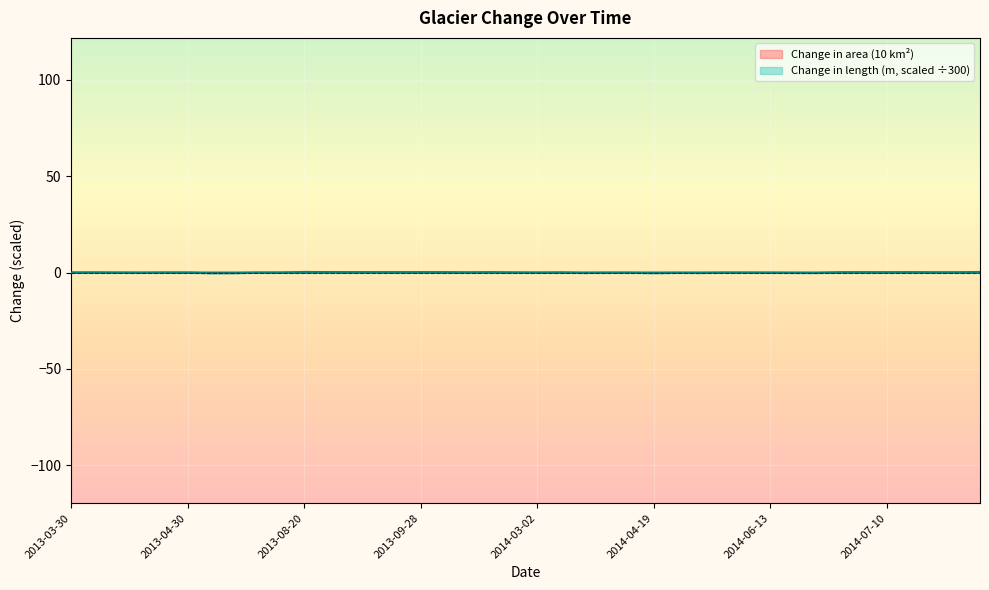

Which series has the largest total across all categories?

Change in length (m)